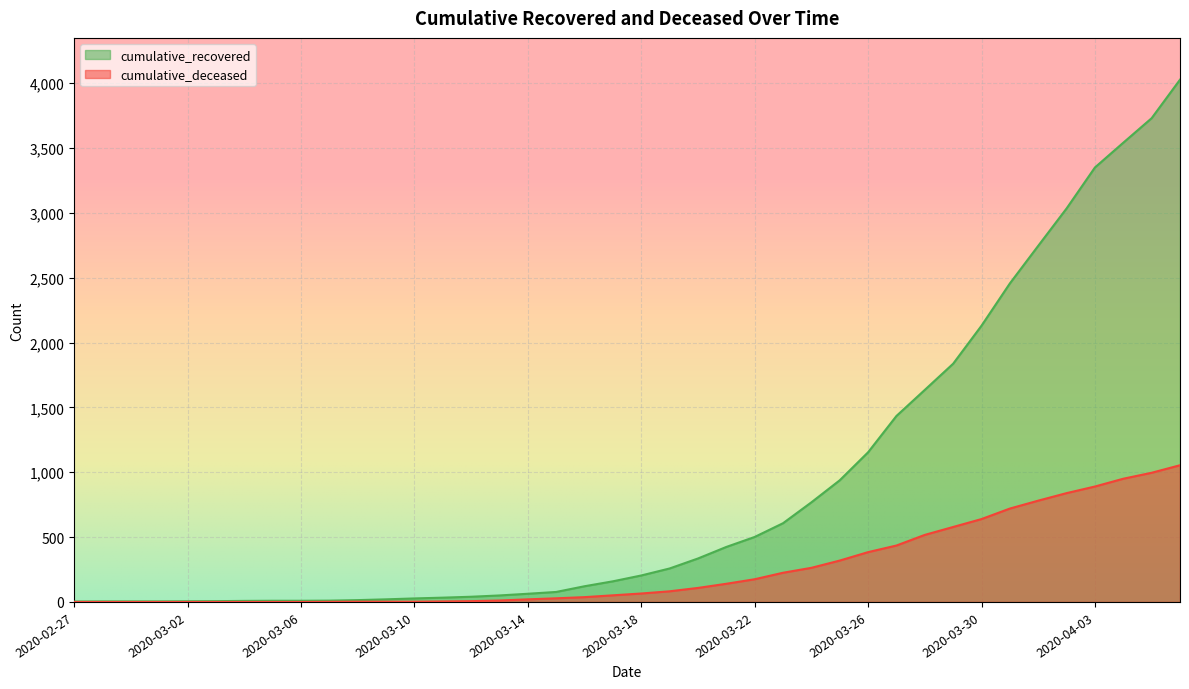

The cumulative_deceased series shows 562 at 2020-02-27. True or false?

False